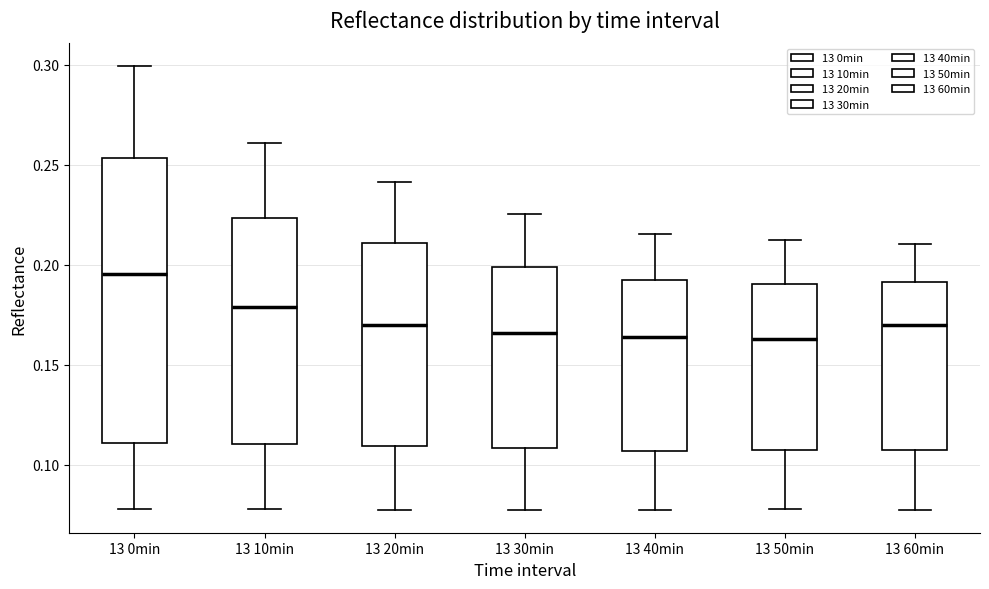

Which box's median line is the highest?

13 0min